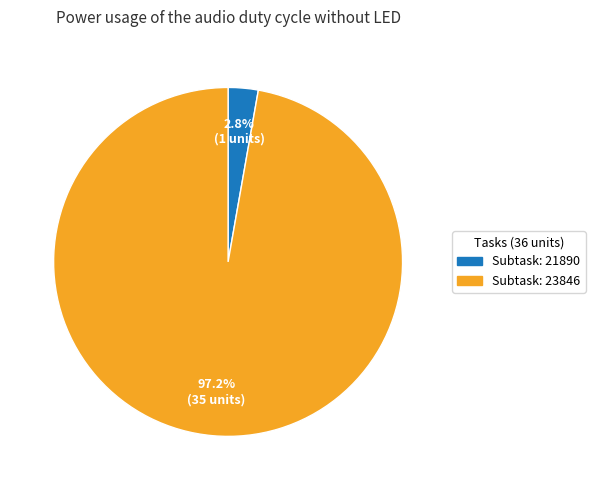

Is there any slice that represents more than half of the pie?

Yes